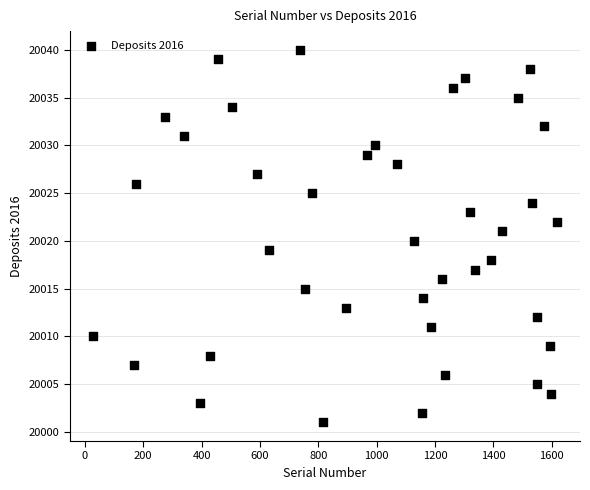

What is the range of Y values (max minus min)?

39